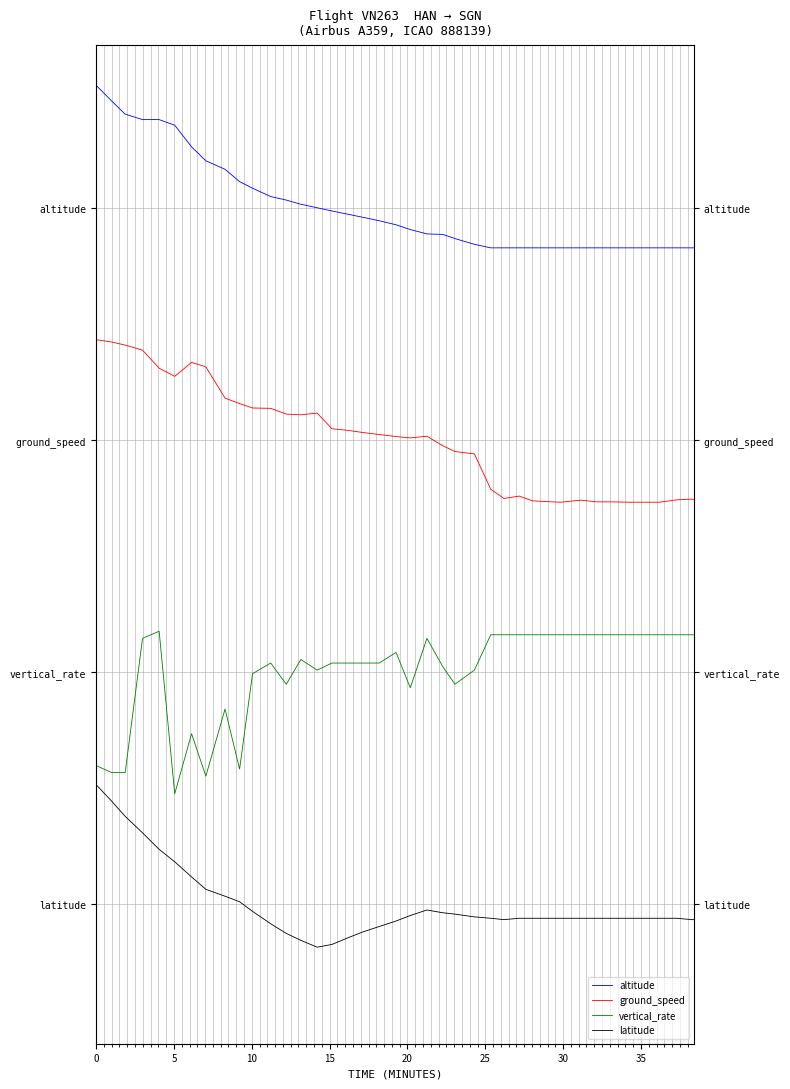

How many categories are shown in the chart?

40